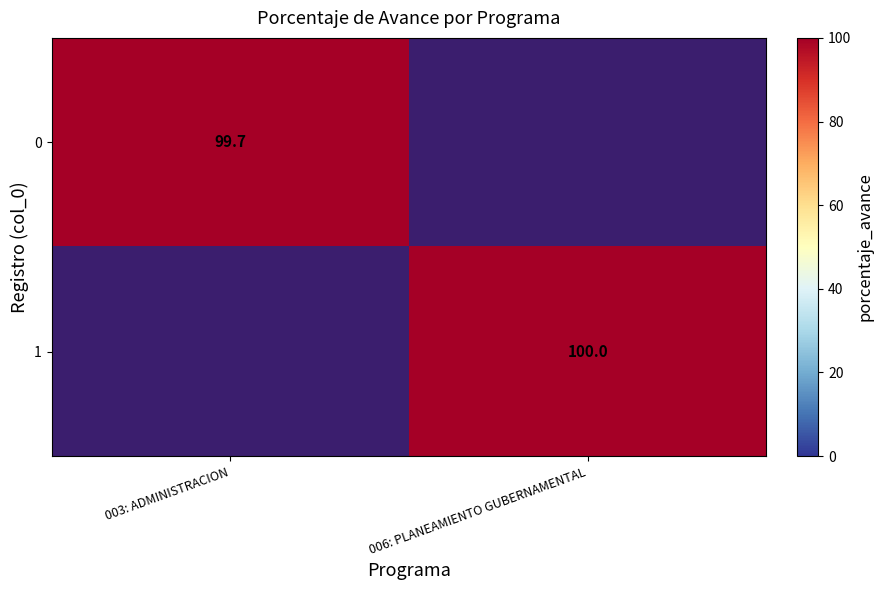

The value of 0 at 003: ADMINISTRACION is 176.2. True or false?

False